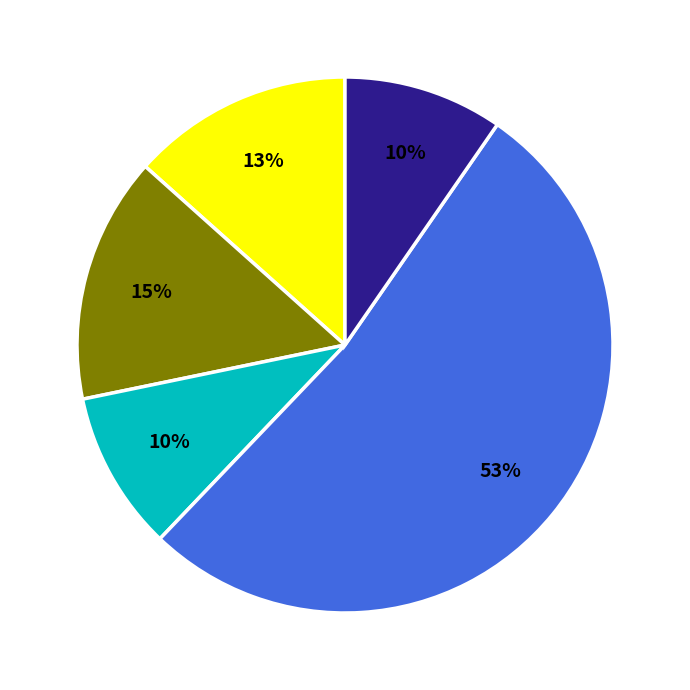

Is there any slice that represents more than half of the pie?

Yes